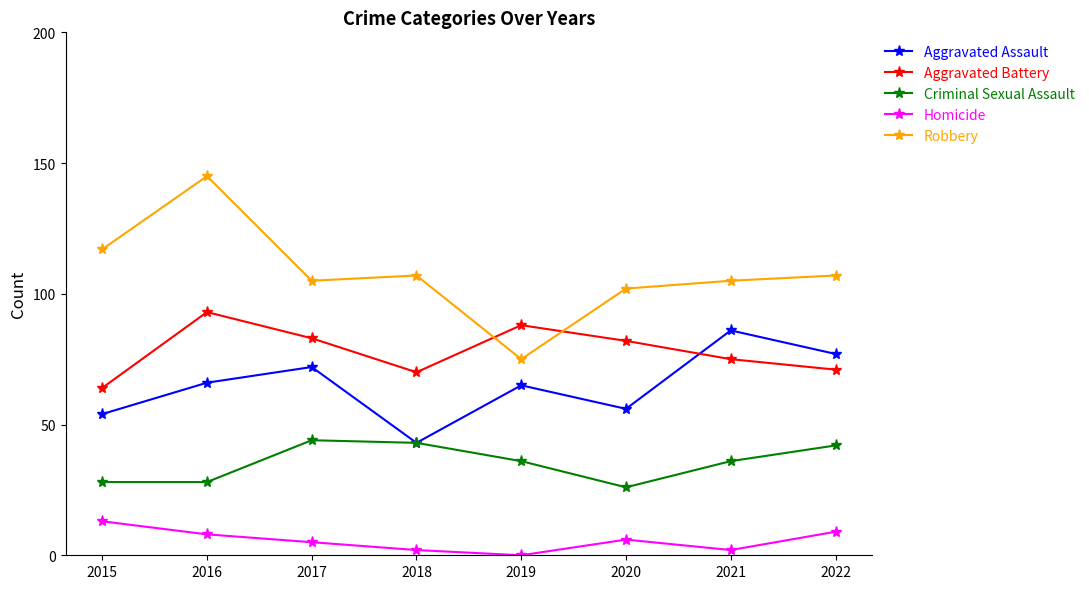

How many categories are shown in the chart?

8